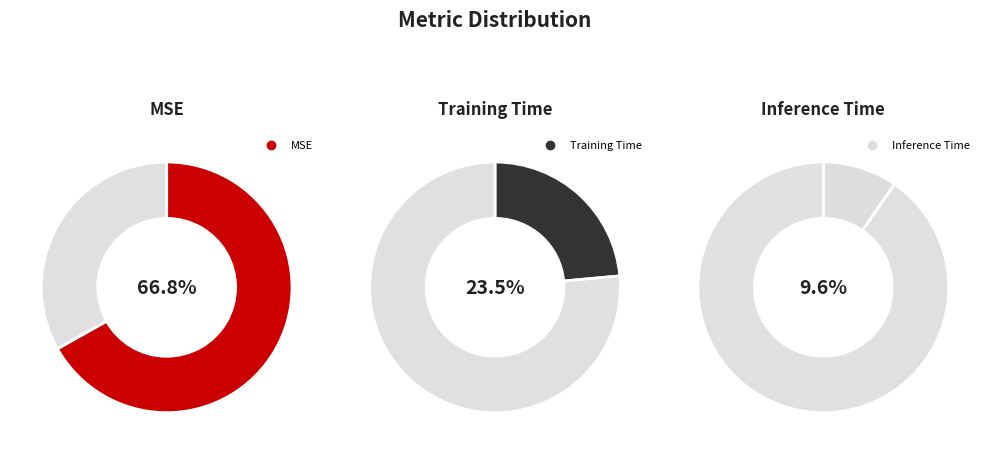

Rank the categories by value from highest to lowest.

MSE, Training Time, Inference Time